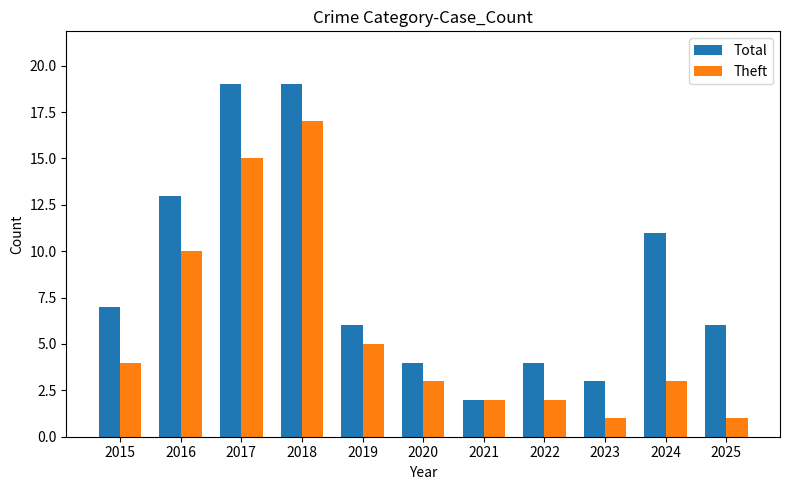

List the series in order of their overall mean, highest first.

Total, Theft